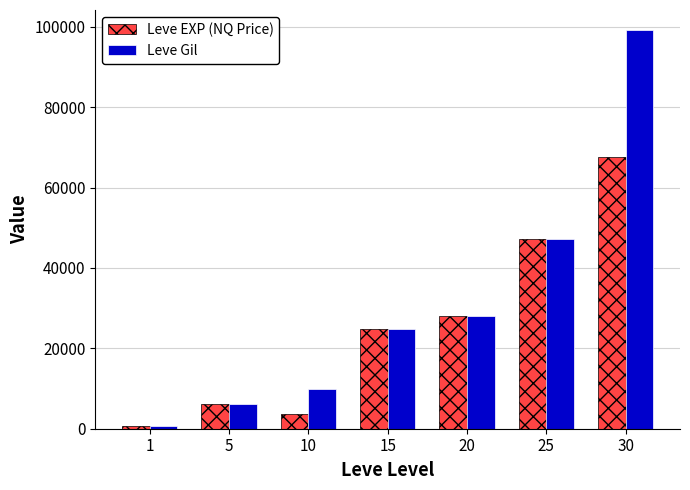

Where is Leve EXP (NQ Price) nearest to the value 34210?

20